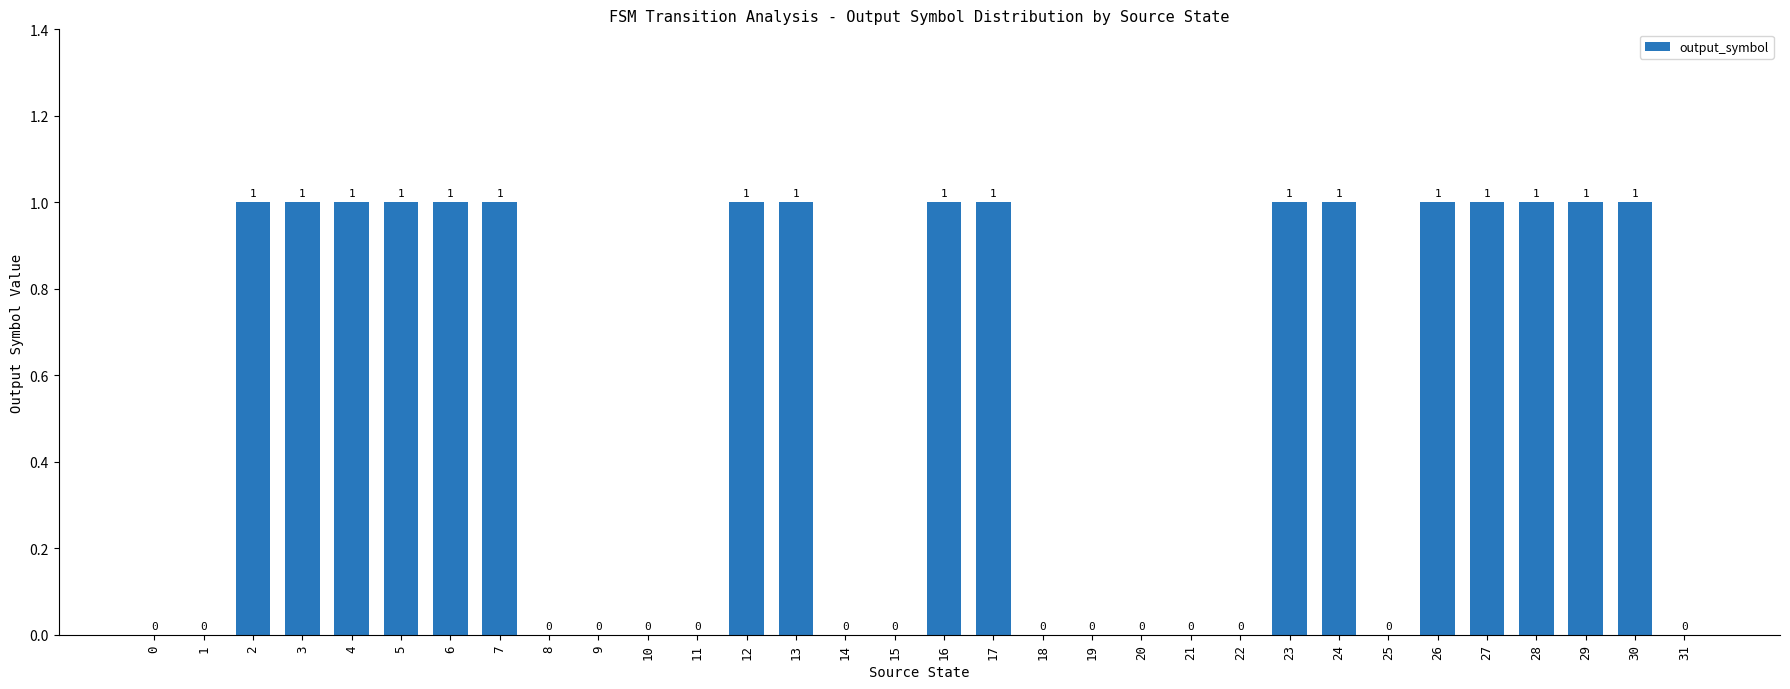

Read the value at 3.

1